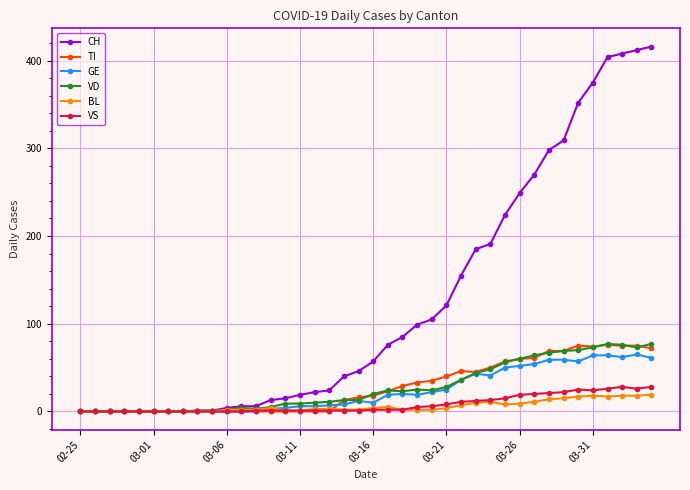

Which series has the largest range (max minus min)?

CH